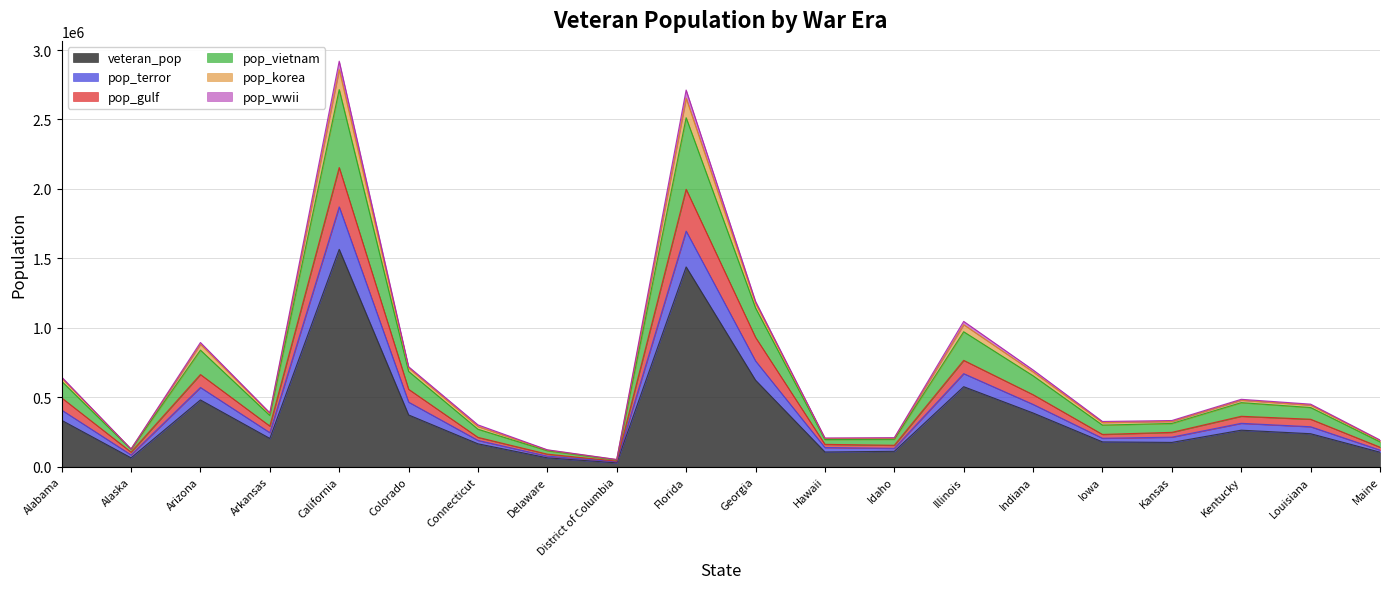

Is the value of pop_vietnam at Kansas greater than the value of pop_korea at Kansas?

Yes